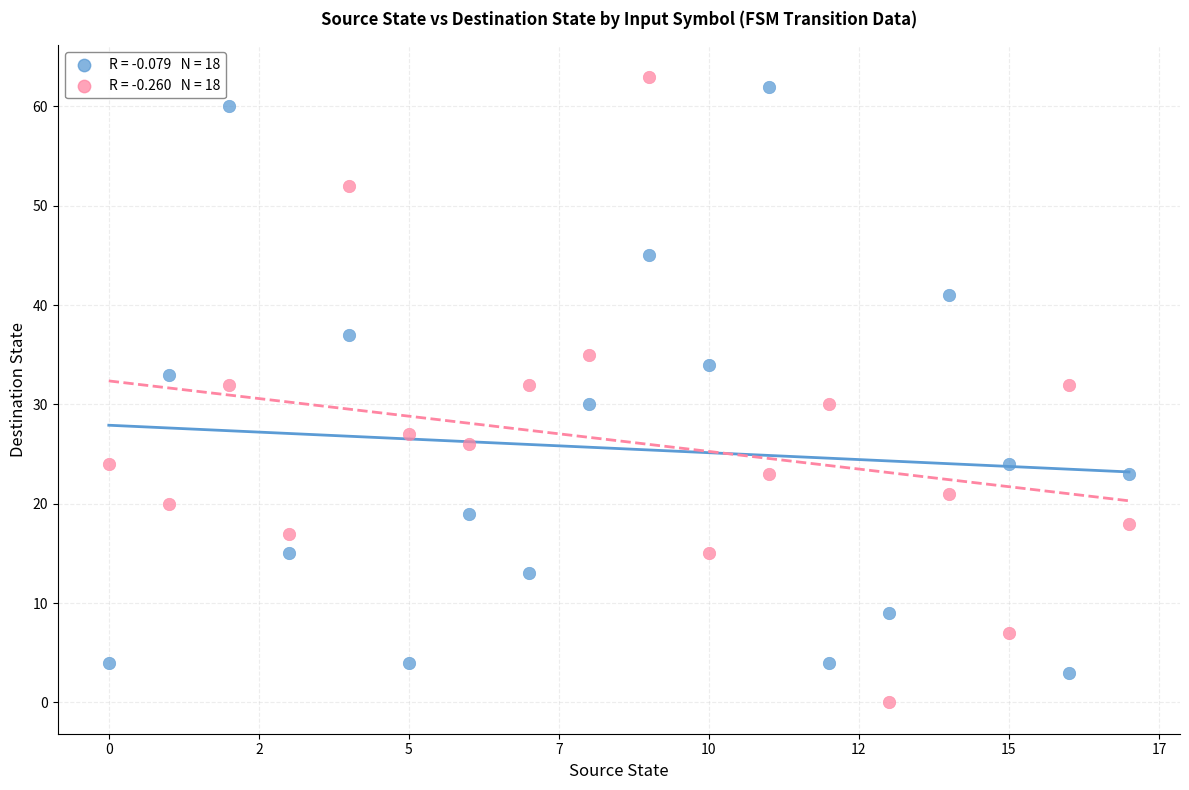

Across all data points, what is the range of Y values (max minus min)?

63